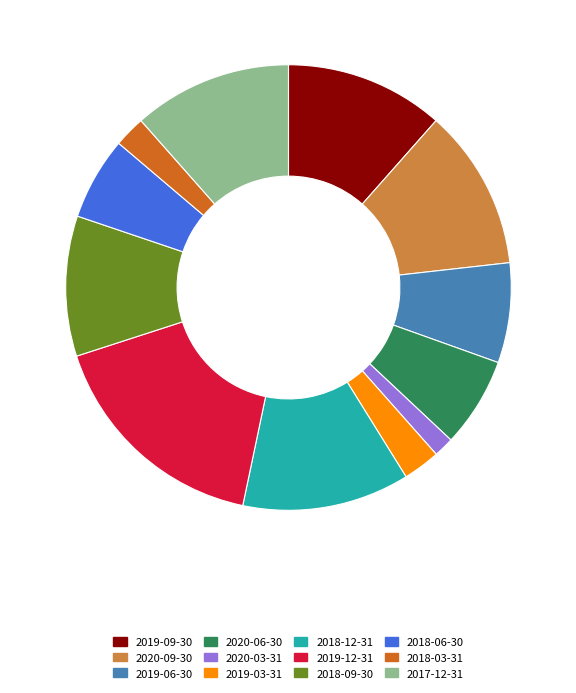

Combined, do 2019-09-30 and 2018-06-30 account for over 50%?

No